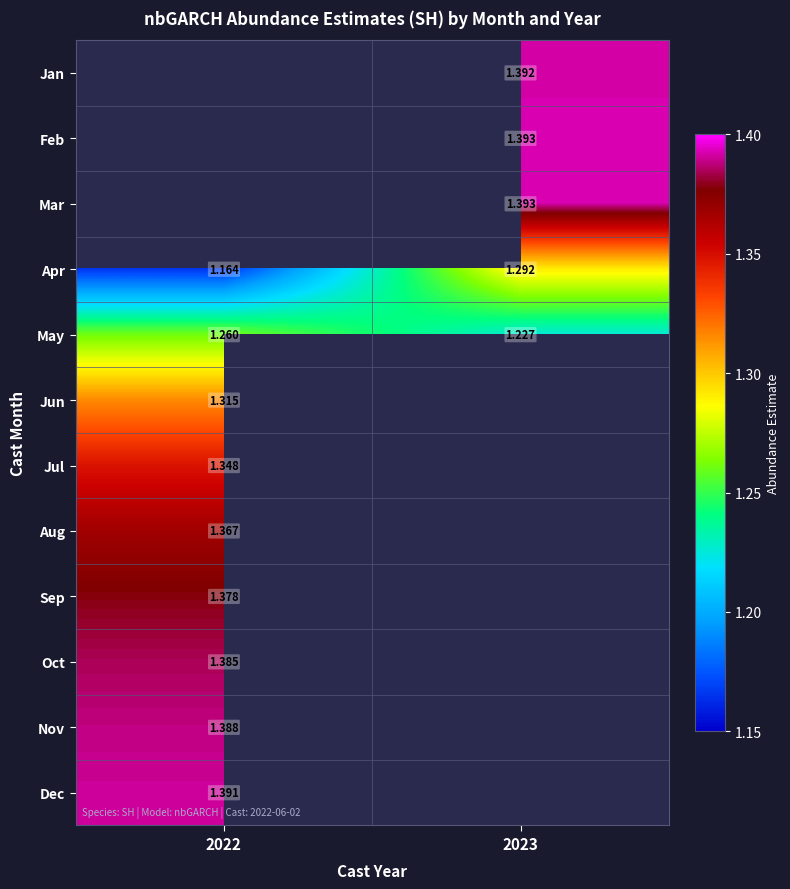

Which has a higher value, 2023 or 2022?

2022